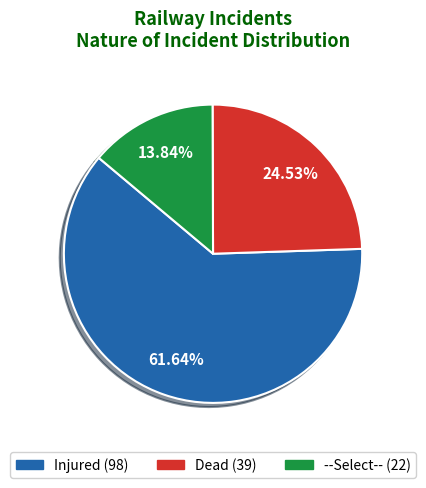

What is the majority slice?

Injured